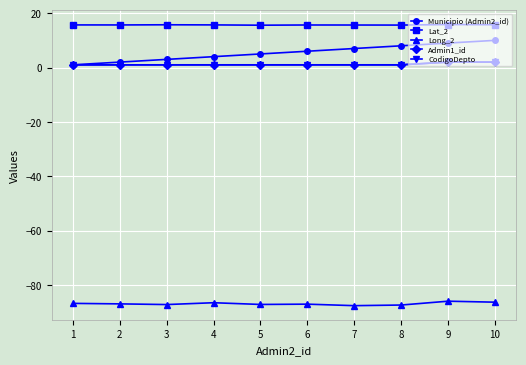

At which category does the chart reach its peak across all series?

9